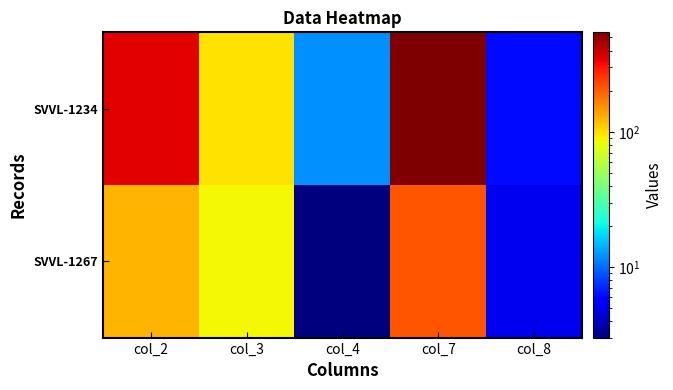

Which series has the widest spread of values?

SVVL-1234